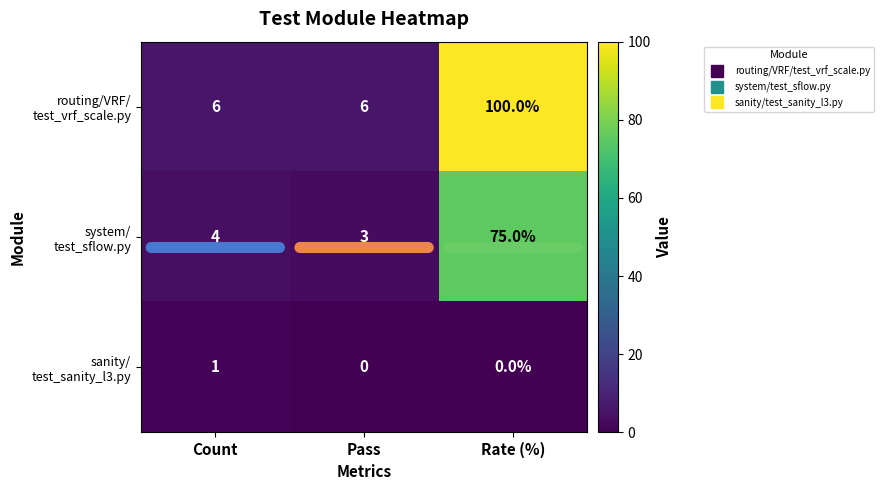

What is the spread (max minus min) of values at Pass?

6